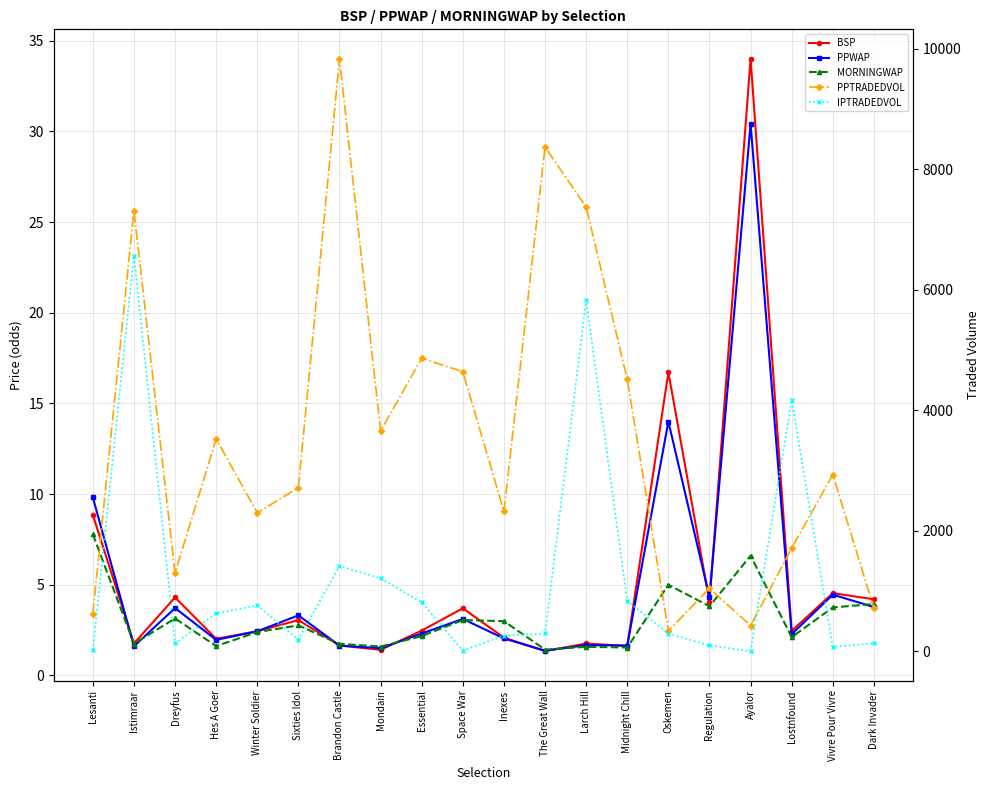

What position from the right is Inexes?

10